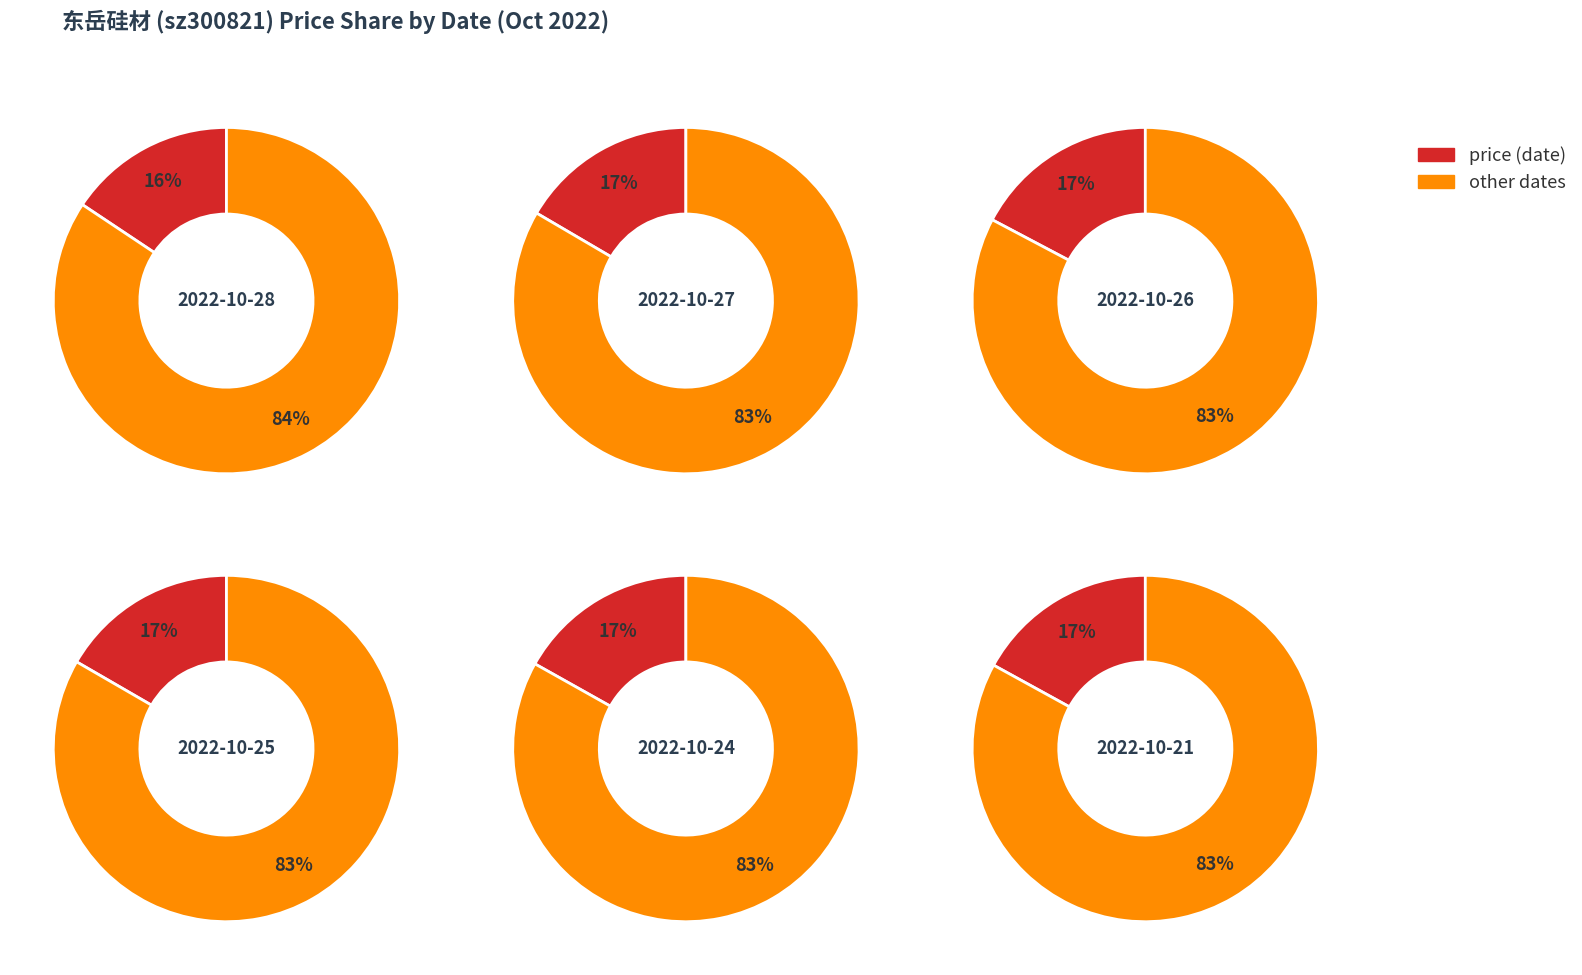

Rank the categories by value from lowest to highest.

2022-10-28, 2022-10-27, 2022-10-25, 2022-10-24, 2022-10-21, 2022-10-26